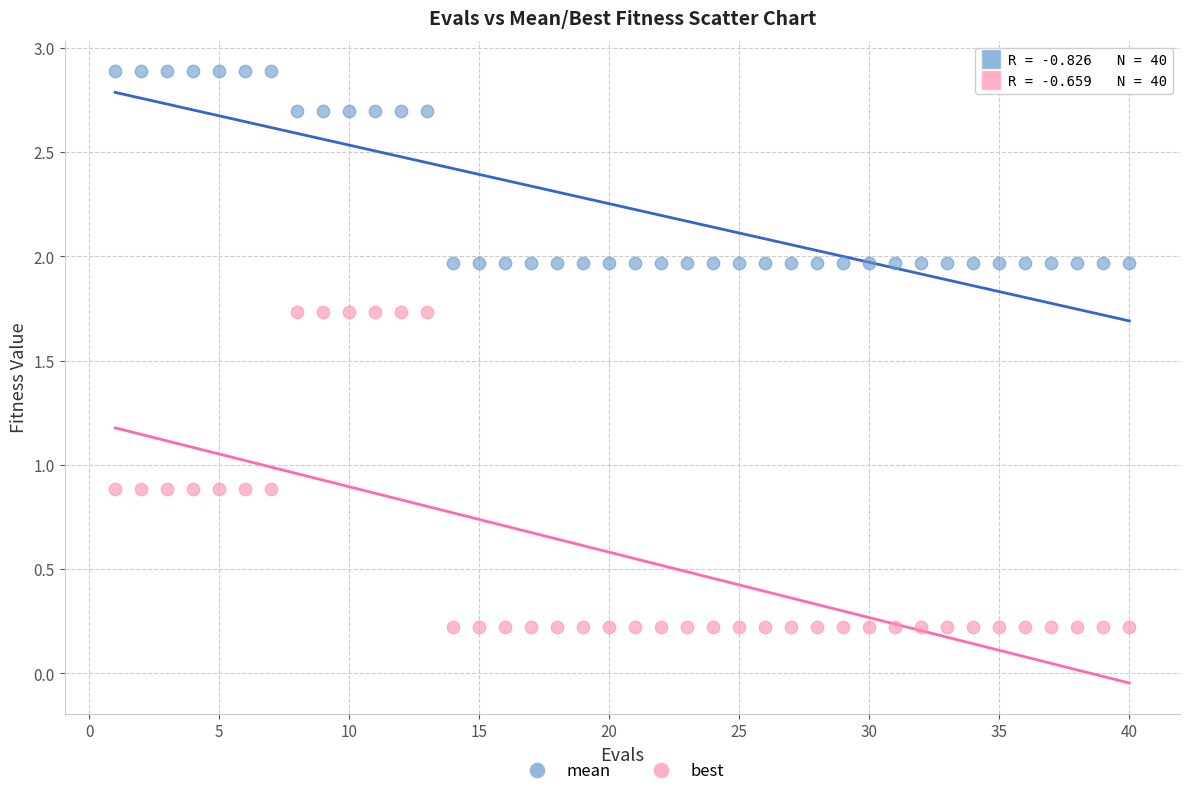

Across all data points, what is the range of X values (max minus min)?

39.0